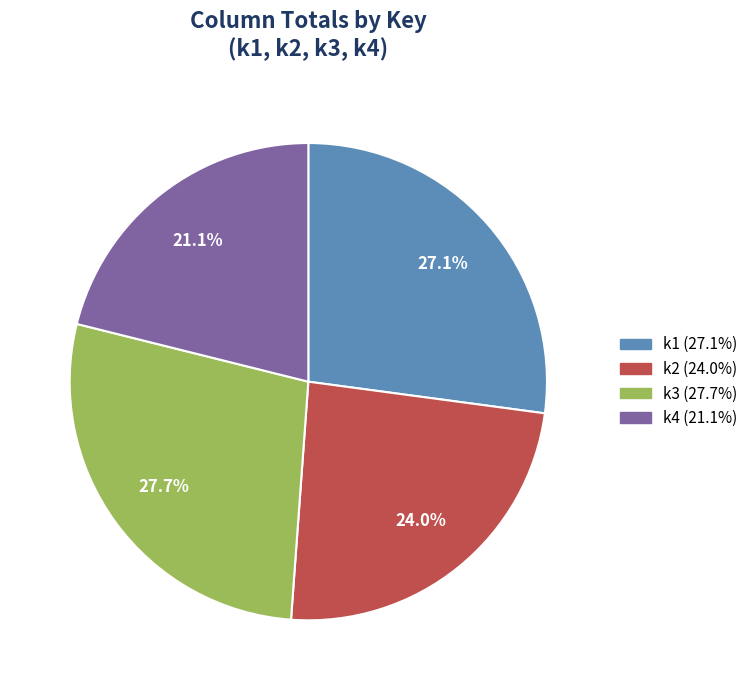

Is there any slice that represents more than half of the pie?

No